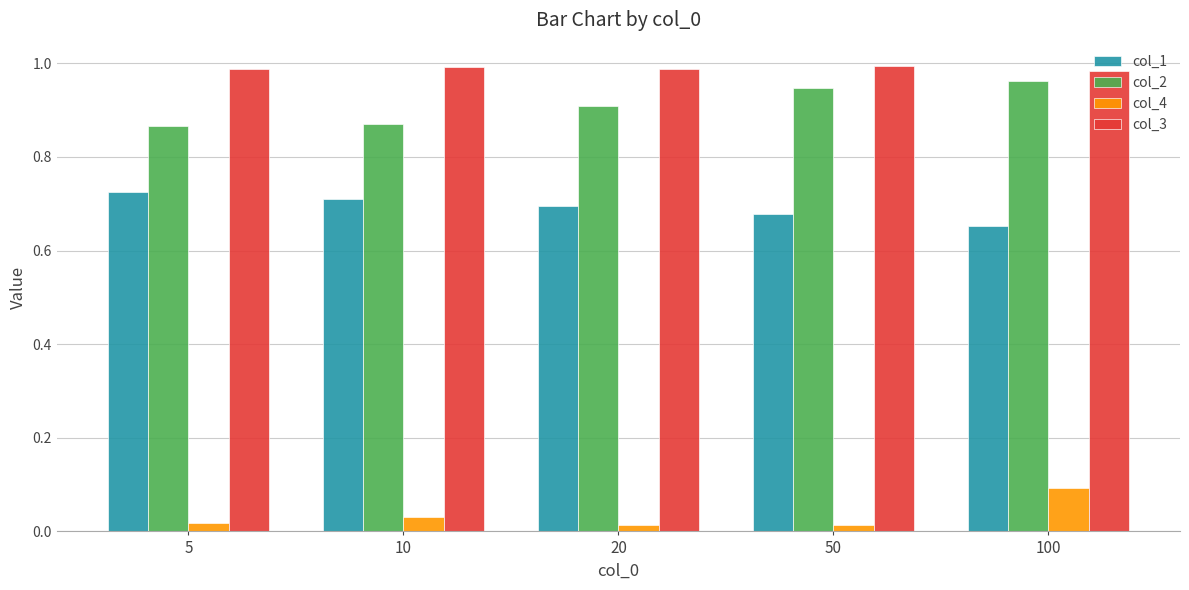

Rank the series by their maximum value, from lowest to highest.

col_4, col_1, col_2, col_3